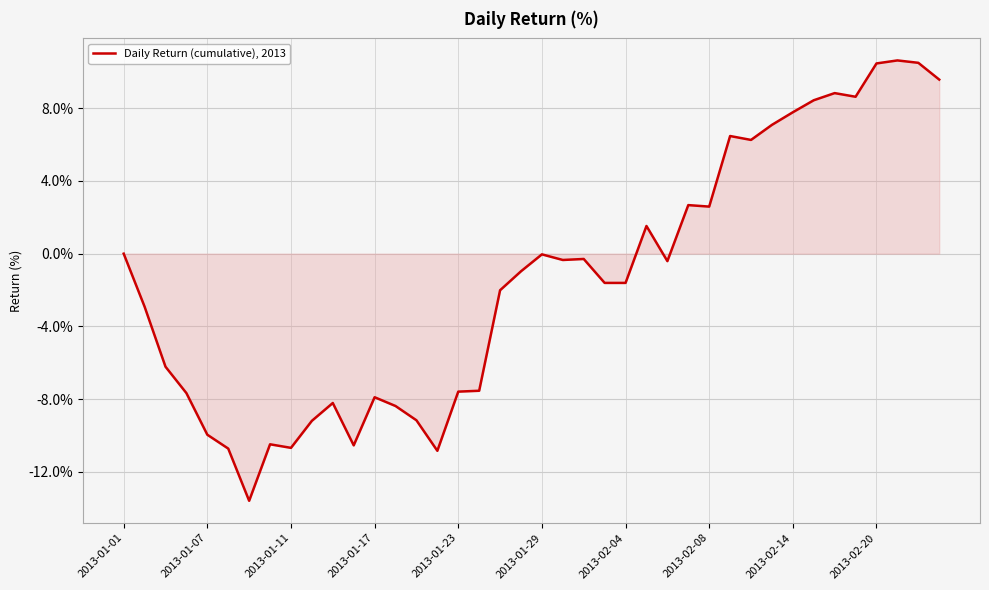

What is the maximum value shown in the chart?

10.6